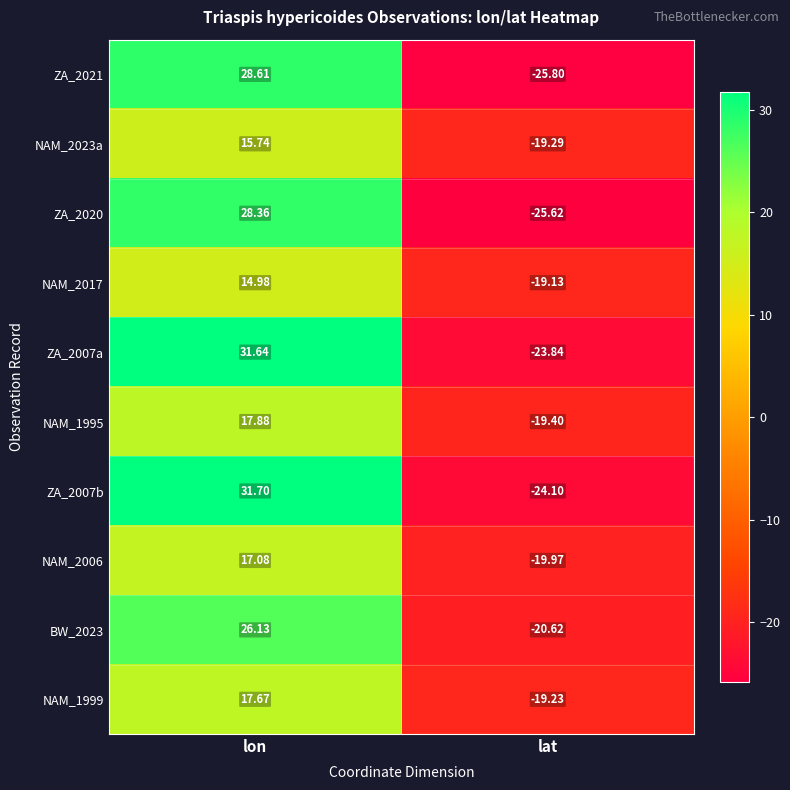

At which label does ZA_2007b first exceed 31?

lon